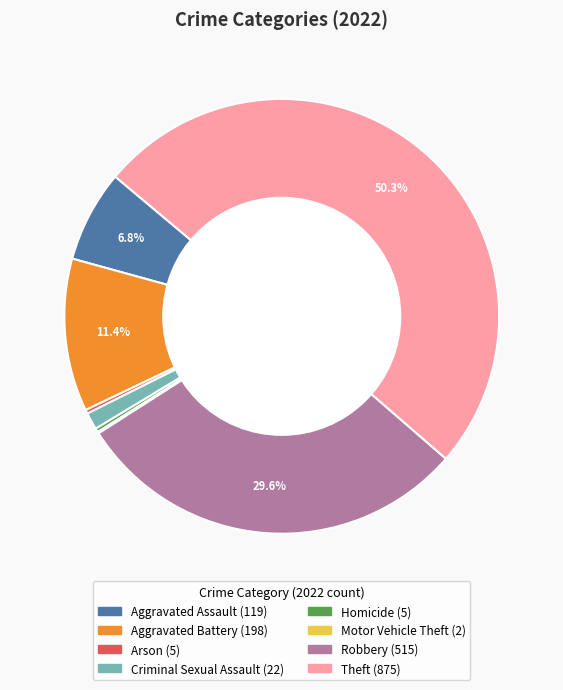

Between Homicide and Aggravated Battery, which is larger?

Aggravated Battery